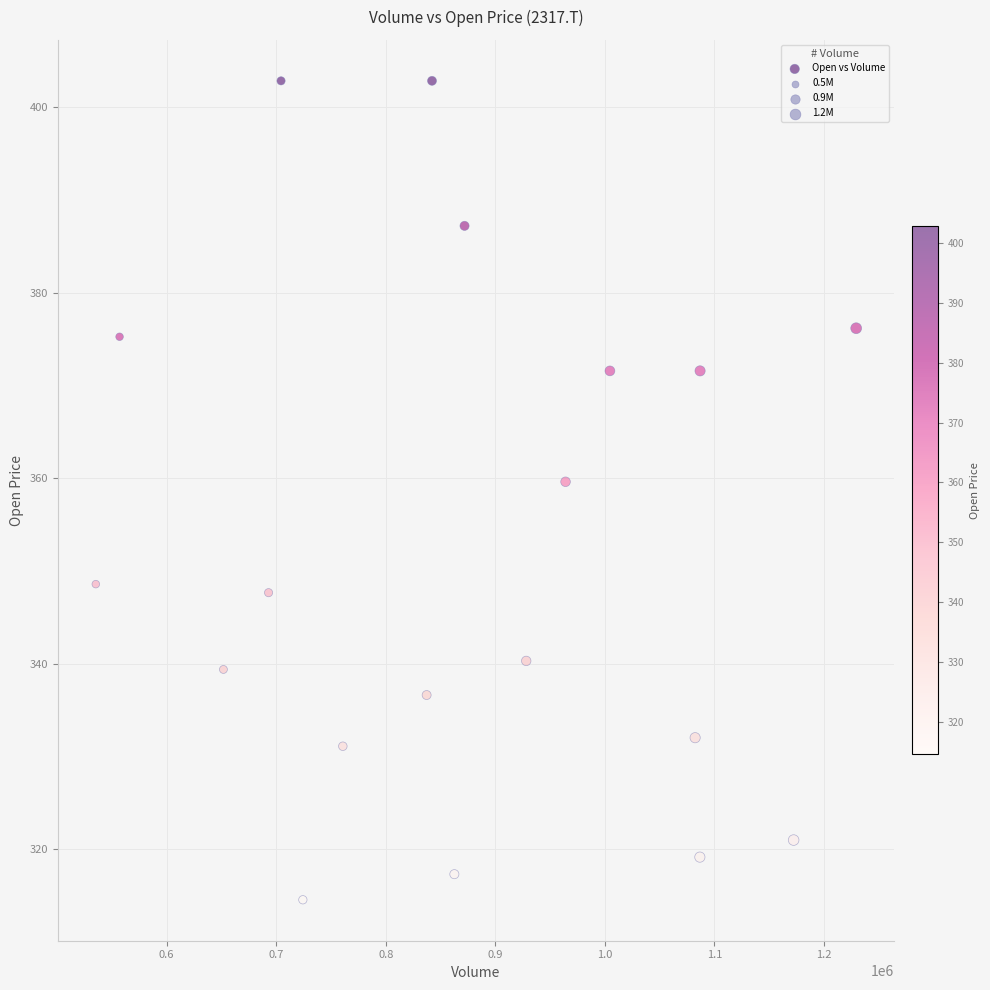

What Y value in the scatter plot is closest to 358?

359.6